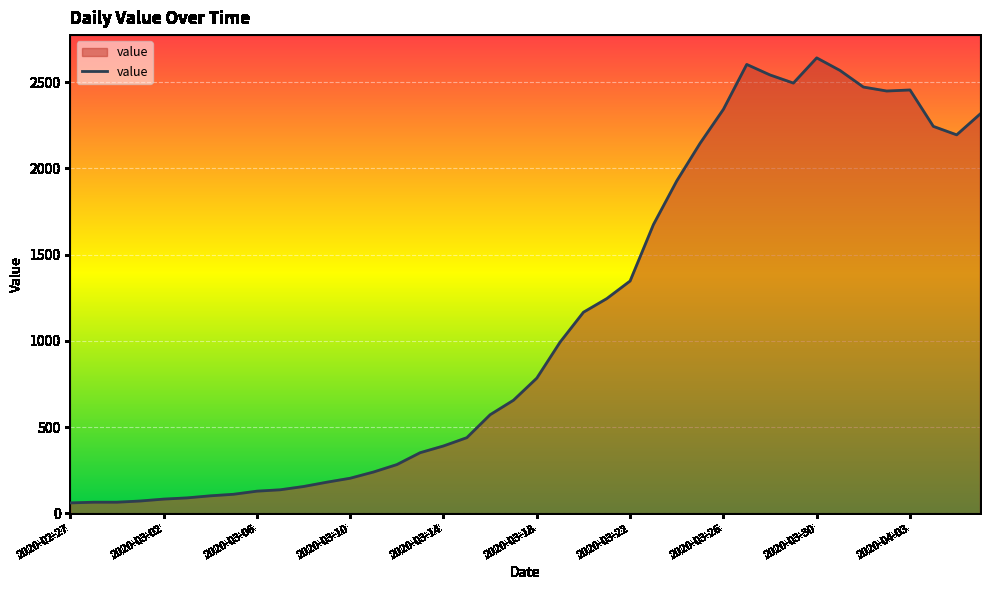

What is the difference between the maximum and minimum values?

2579